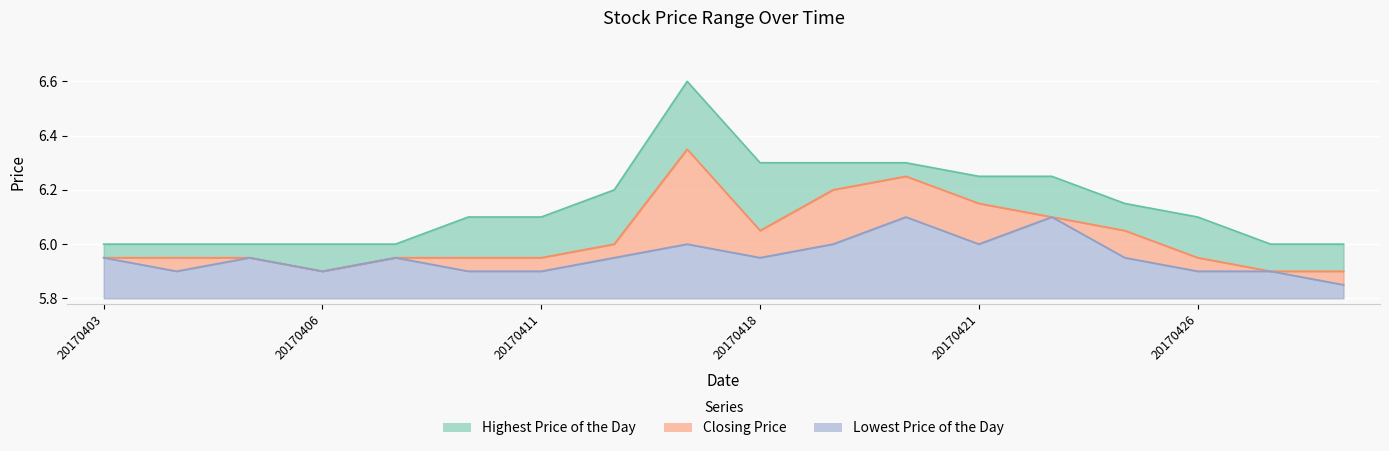

True or false: Lowest Price of the Day and Highest Price of the Day intersect in this chart.

False